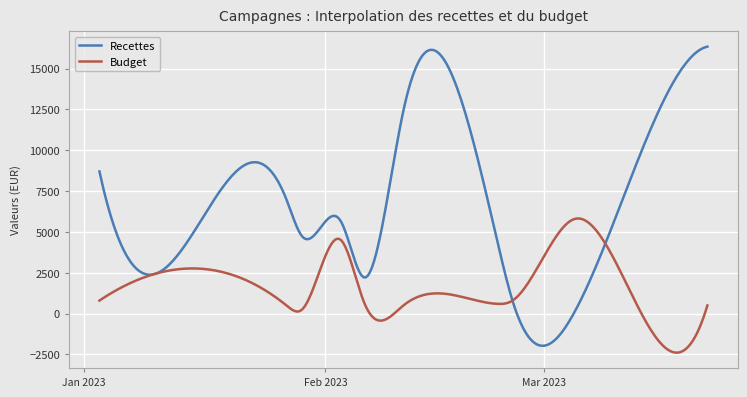

After their last crossing, which series has the higher values: Budget or Recettes?

Recettes